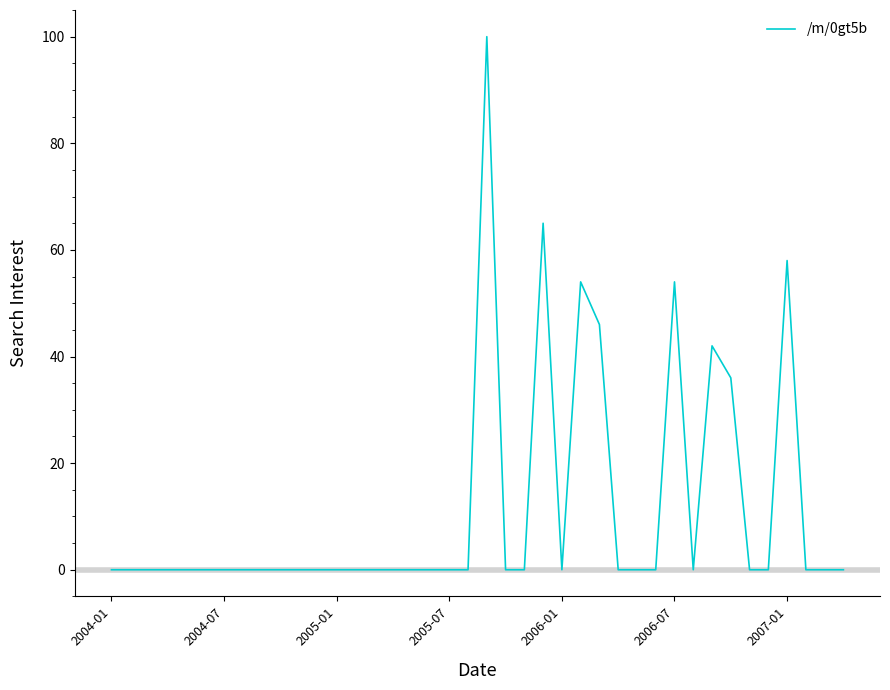

Is this an area chart (filled region under the line)?

No